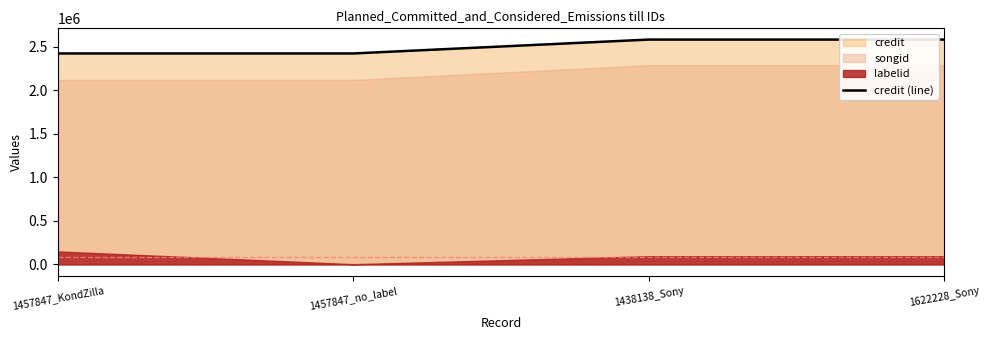

The chart shows a value of 4269718 at 1457847_KondZilla. True or false?

False